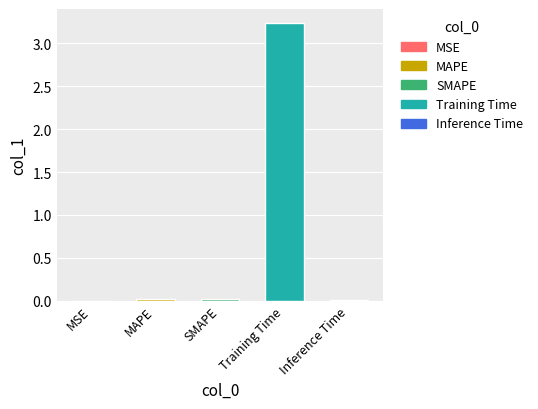

What is the sum of all values?

3.3